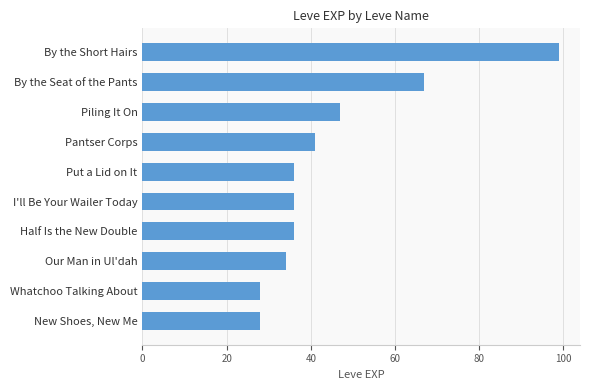

Between Pantser Corps and Our Man in Ul'dah, which is larger?

Pantser Corps